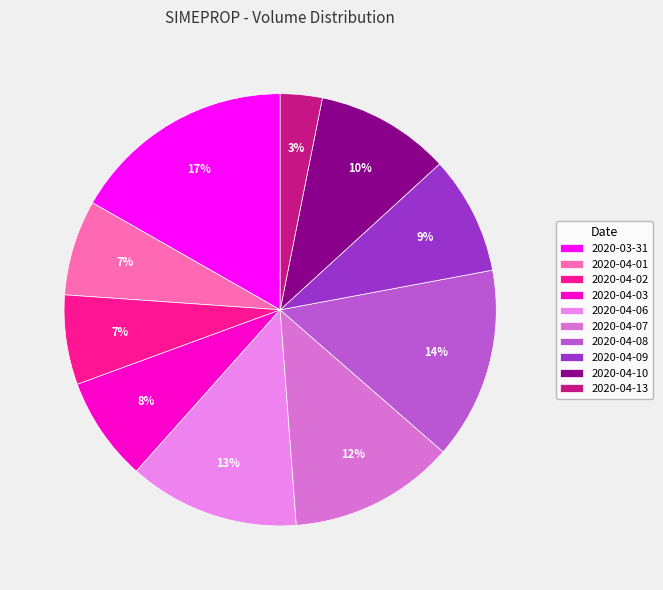

Which category has the smallest portion of the pie?

2020-04-13